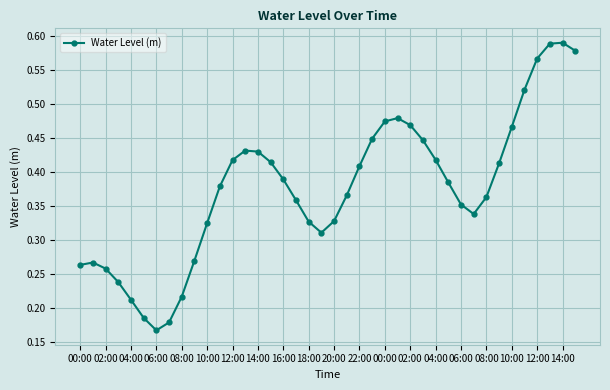

True or false: the data has more than 1 interior local peaks.

True